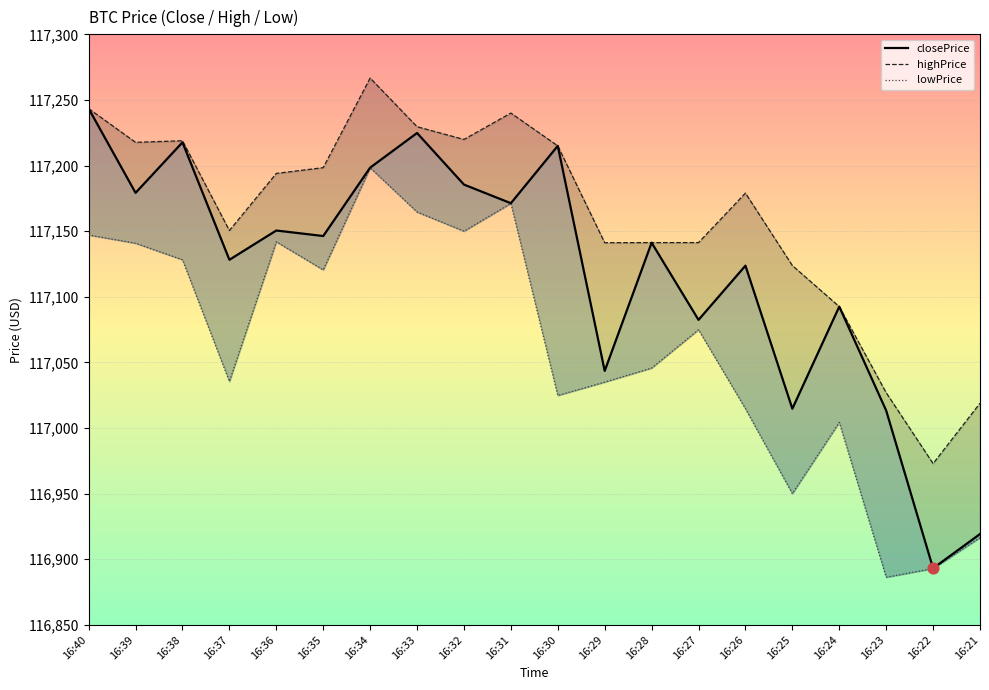

Which series contains the highest Y value?

highPrice